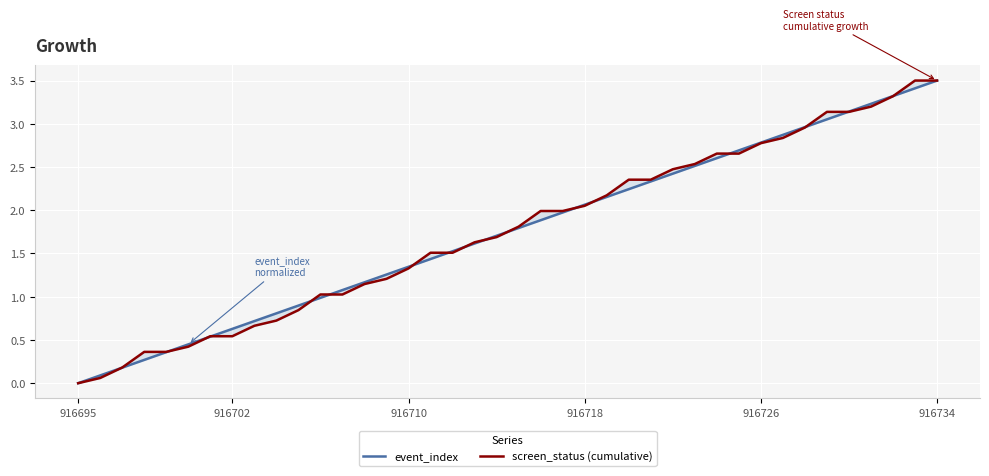

Rank the series at 916718 from highest to lowest value.

event_index, screen_status (cumulative)